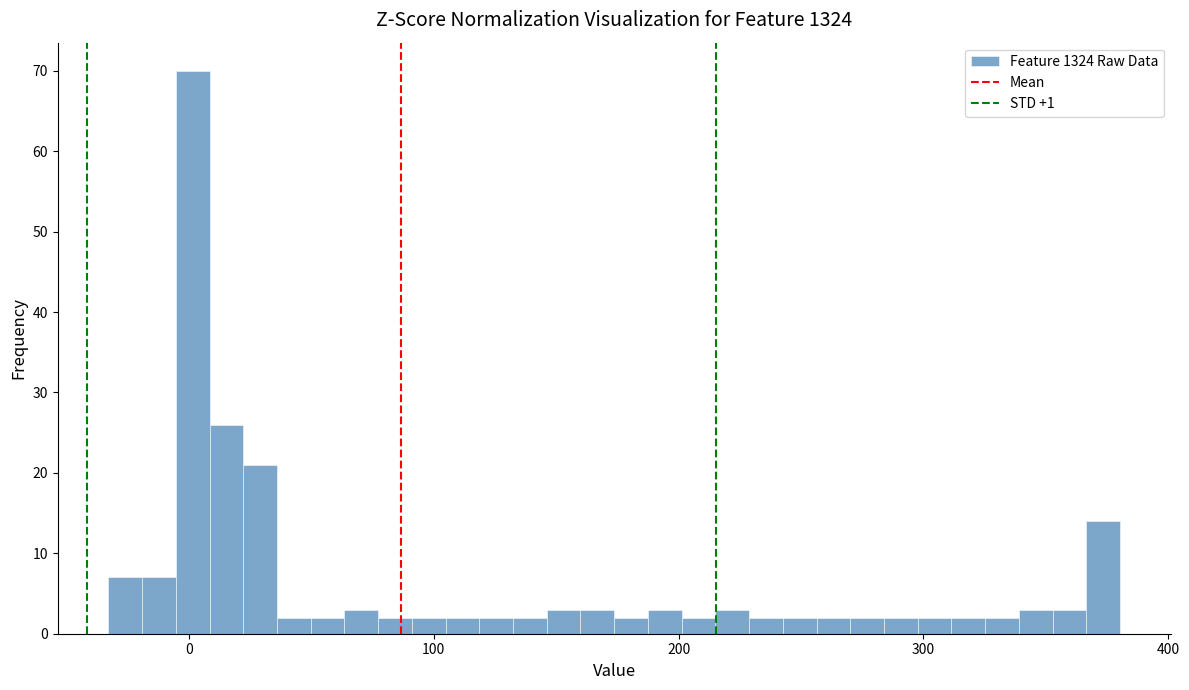

Read against the x-axis, roughly where is the centre of the tallest bar?

0